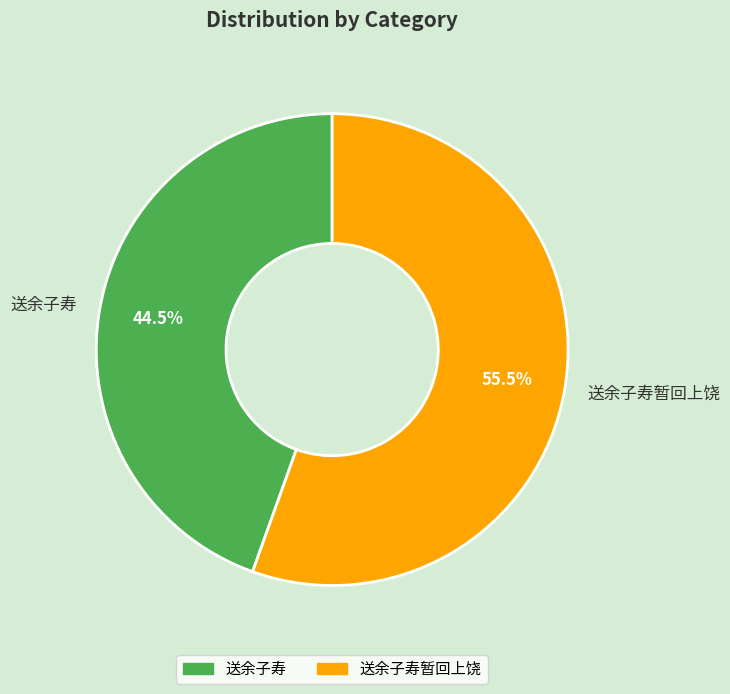

Rank the categories by value from lowest to highest.

送余子寿, 送余子寿暂回上饶